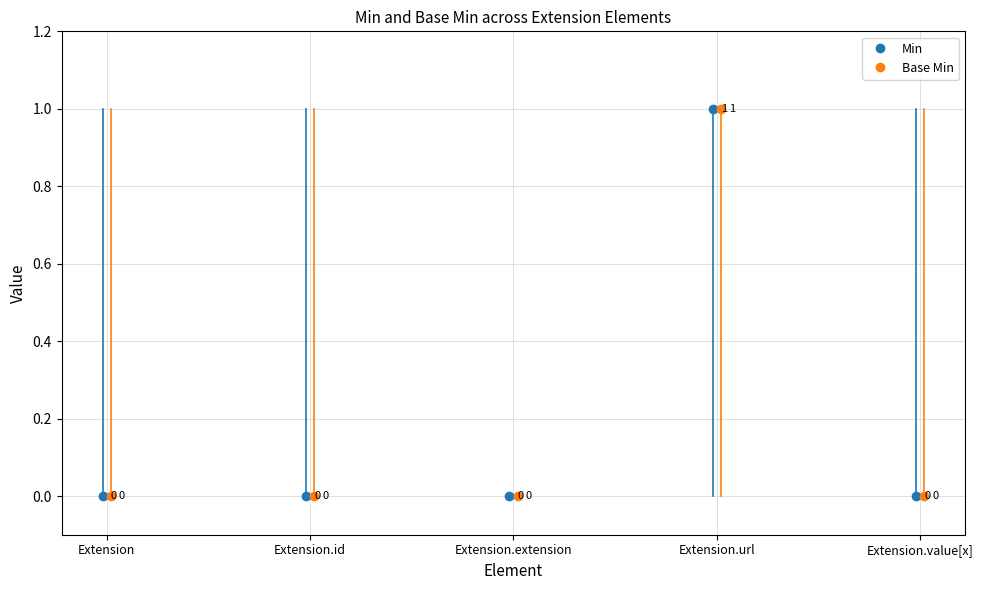

What is the label of the 2nd point from the right?

Extension.url